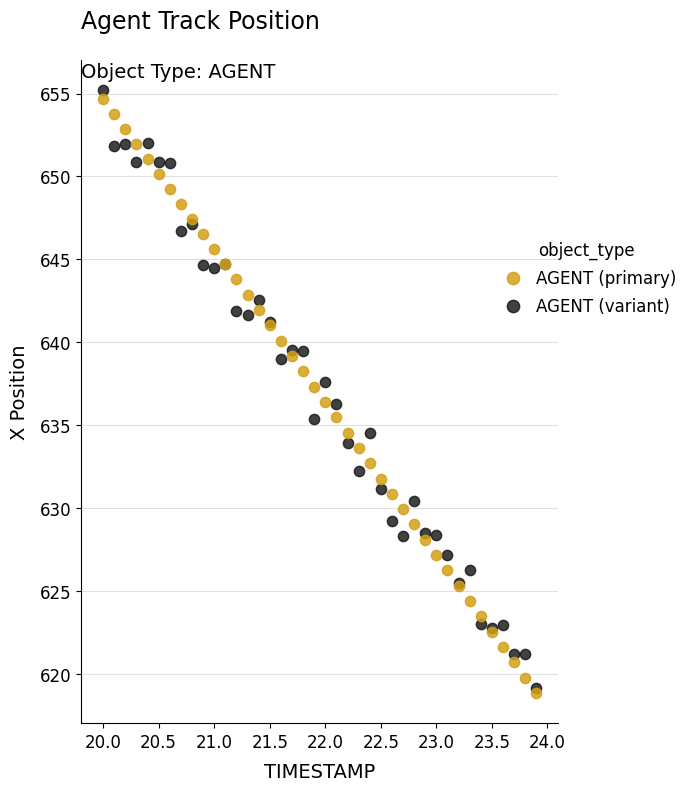

What are all the series names shown in the legend?

AGENT (primary), AGENT (variant)